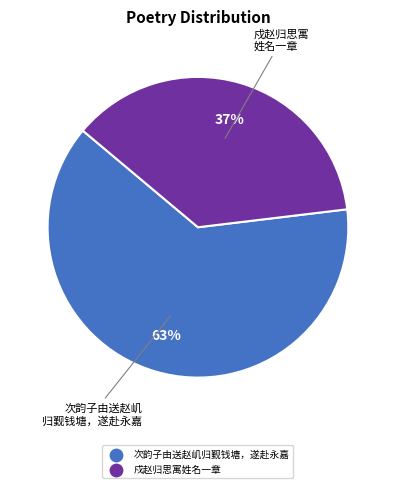

To the nearest percent, what is the average slice percentage?

50%